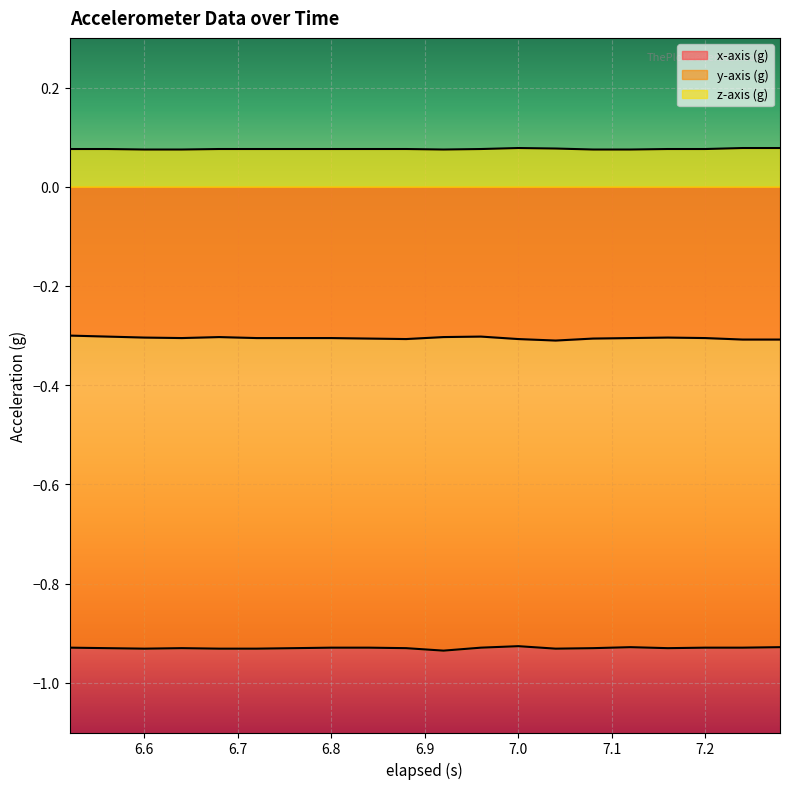

What position from the right is 6.6?

18